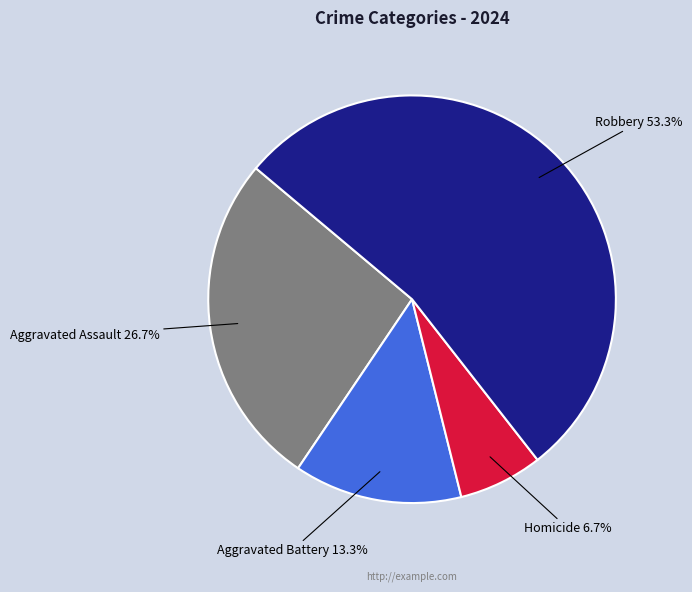

Which category has the biggest portion of the pie?

Robbery